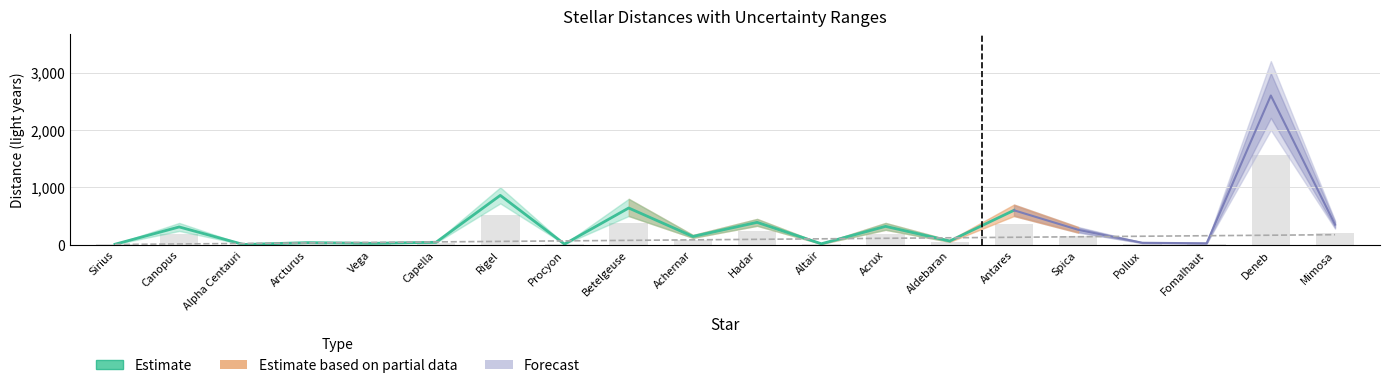

What is the minimum value shown in the chart?

4.4